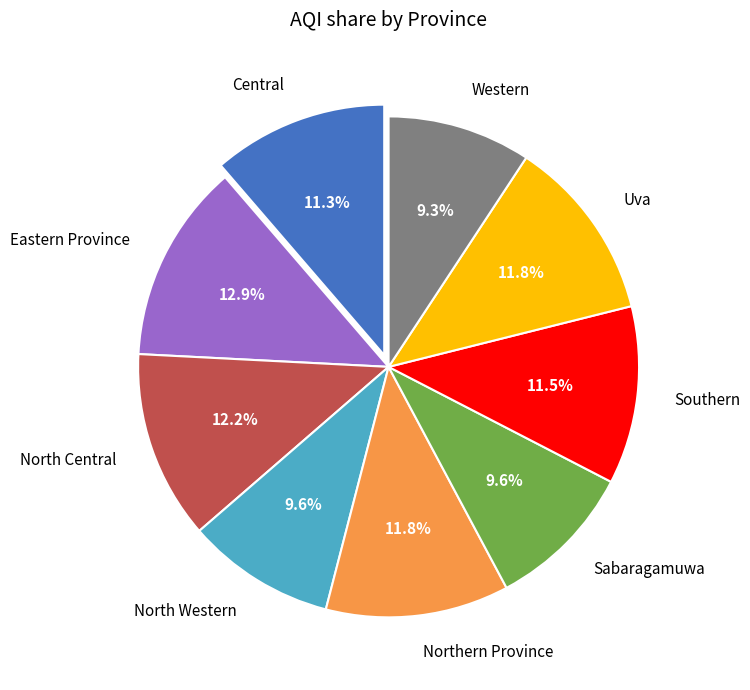

What percentage is the North Western slice, to the nearest percent?

10%